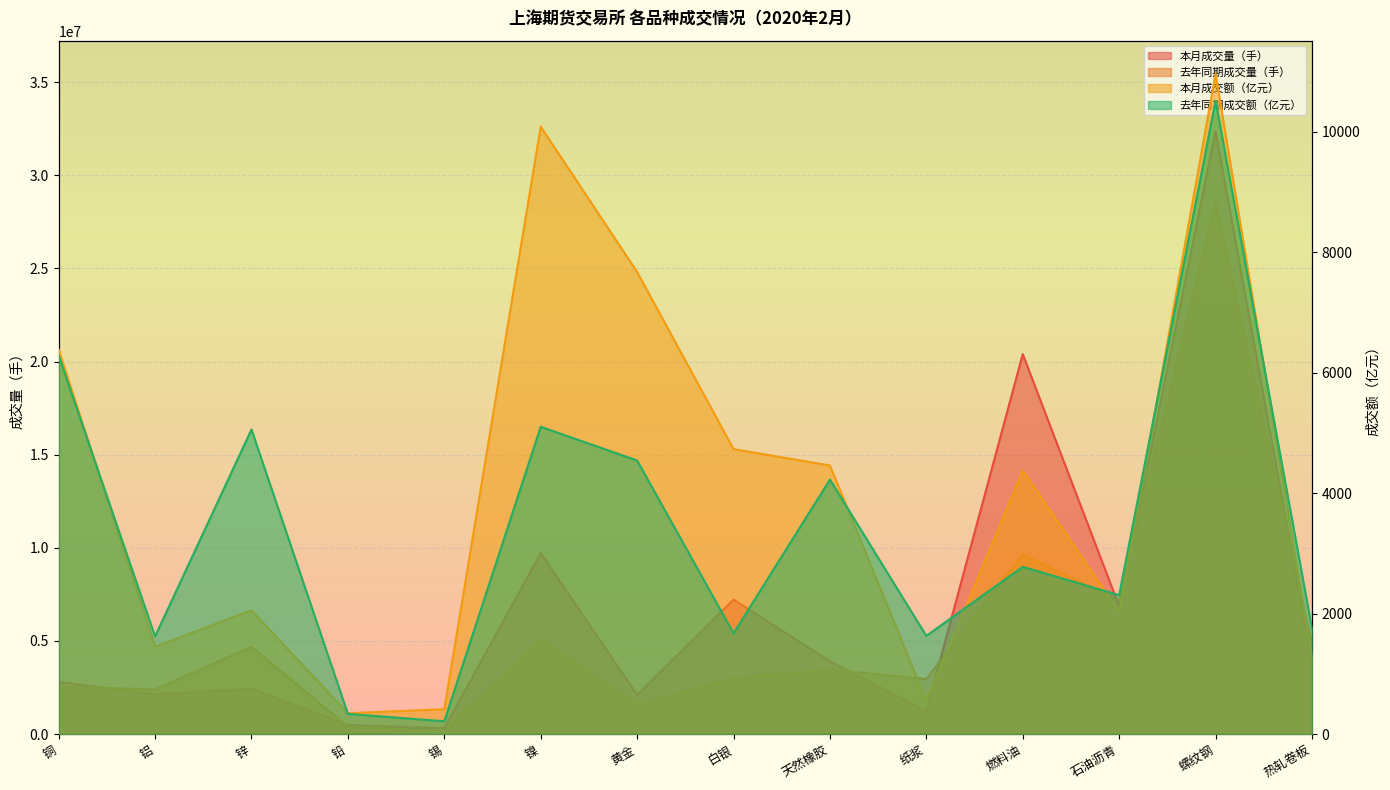

What is the smallest value displayed?

212.0